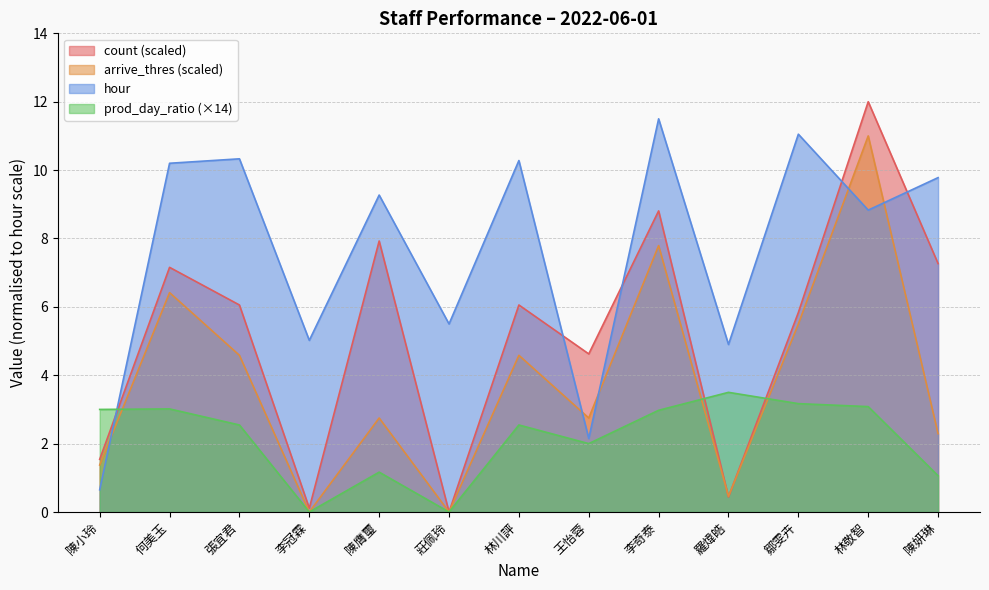

At which category is the sum across all series the highest?

林敬智